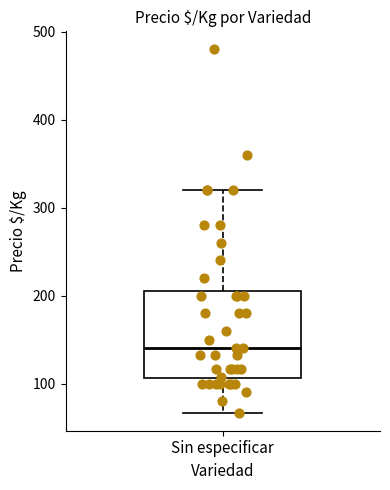

Transcribe this box plot: give where the median line is, the range the box spans, and where the two whiskers end, as read against the y-axis. The values are not printed on the chart, so give them approximately, as read against the axis.

median 140, box 110 to 210, whiskers 70 to 320